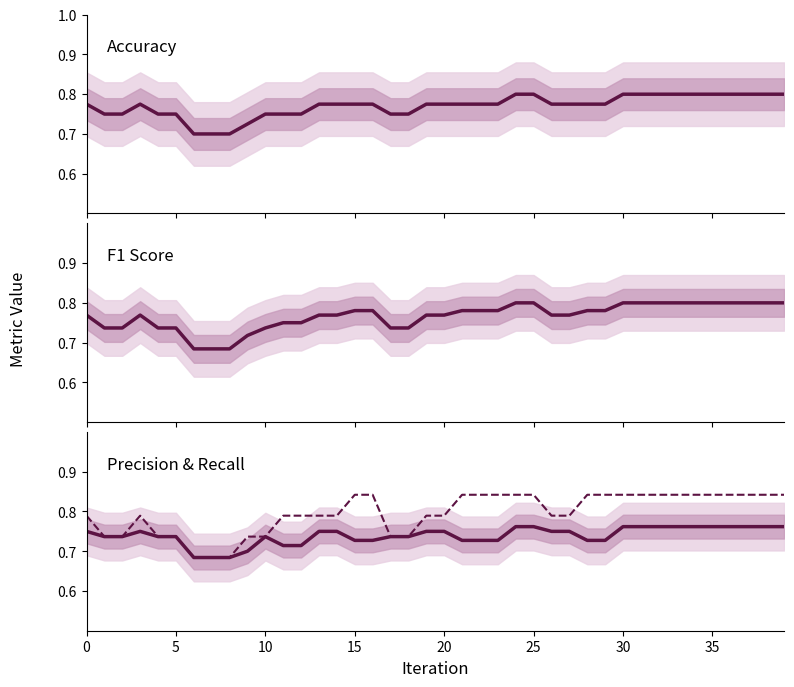

Reading left to right, what are all the values shown in this chart?

accuracy: 0.8	0.8	0.8	0.8	0.8	0.8	0.7	0.7	0.7	0.7	0.8	0.8	0.8	0.8	0.8	0.8	0.8	0.8	0.8	0.8	0.8	0.8	0.8	0.8	0.8	0.8	0.8	0.8	0.8	0.8	0.8	0.8	0.8	0.8	0.8	0.8	0.8	0.8	0.8	0.8
f1: 0.8	0.7	0.7	0.8	0.7	0.7	0.7	0.7	0.7	0.7	0.7	0.8	0.8	0.8	0.8	0.8	0.8	0.7	0.7	0.8	0.8	0.8	0.8	0.8	0.8	0.8	0.8	0.8	0.8	0.8	0.8	0.8	0.8	0.8	0.8	0.8	0.8	0.8	0.8	0.8
precision: 0.8	0.7	0.7	0.8	0.7	0.7	0.7	0.7	0.7	0.7	0.7	0.7	0.7	0.8	0.8	0.7	0.7	0.7	0.7	0.8	0.8	0.7	0.7	0.7	0.8	0.8	0.8	0.8	0.7	0.7	0.8	0.8	0.8	0.8	0.8	0.8	0.8	0.8	0.8	0.8
recall: 0.8	0.7	0.7	0.8	0.7	0.7	0.7	0.7	0.7	0.7	0.7	0.8	0.8	0.8	0.8	0.8	0.8	0.7	0.7	0.8	0.8	0.8	0.8	0.8	0.8	0.8	0.8	0.8	0.8	0.8	0.8	0.8	0.8	0.8	0.8	0.8	0.8	0.8	0.8	0.8